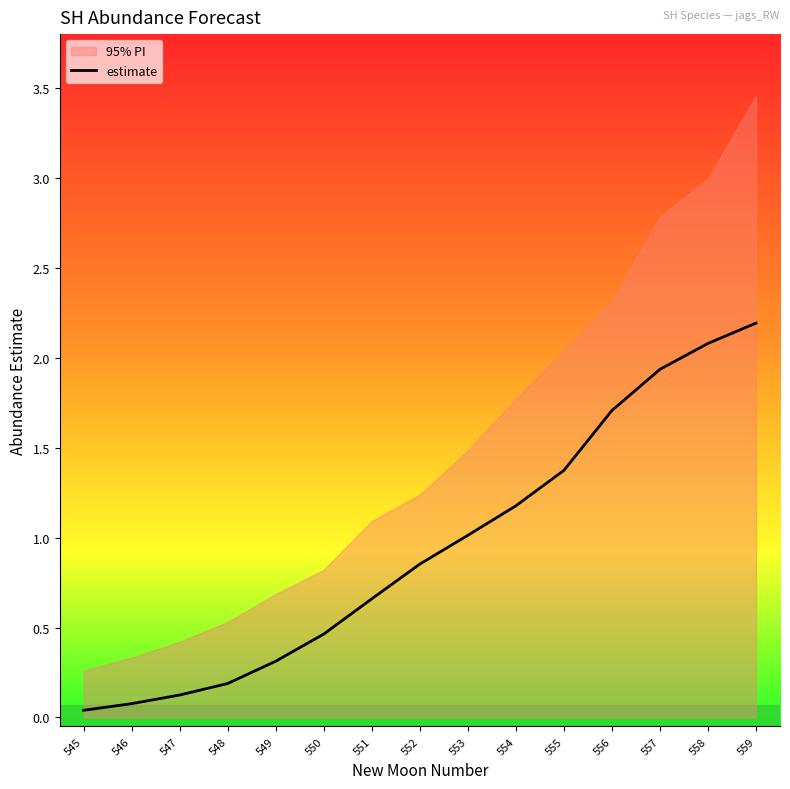

Between 547 and 559, which is larger?

559